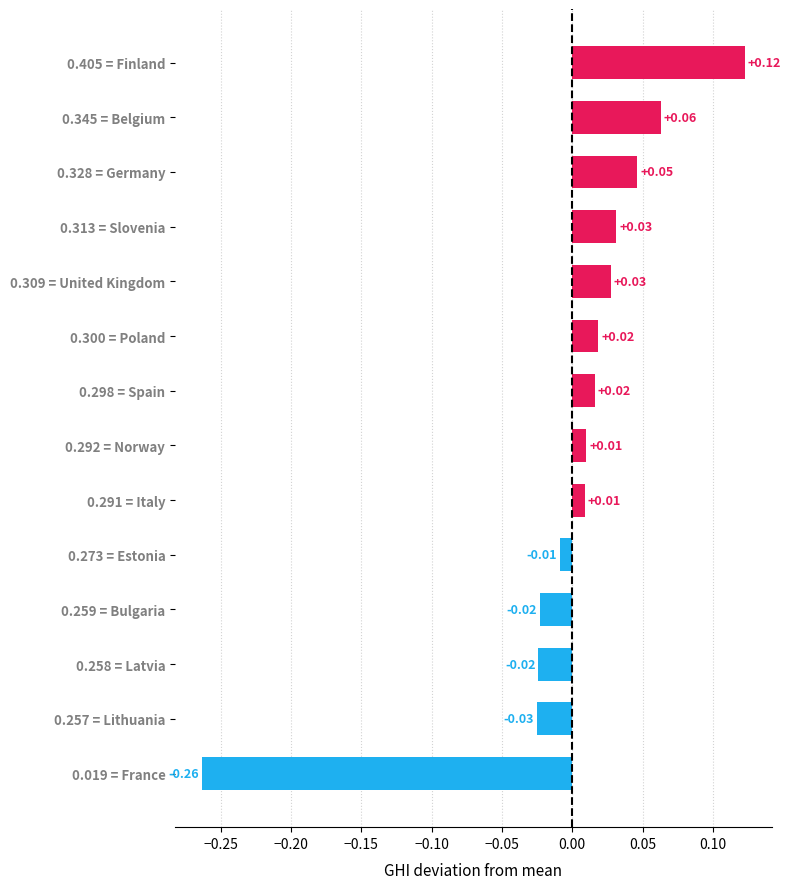

What is the difference between the values at 0.019 = France and 0.298 = Spain?

0.3